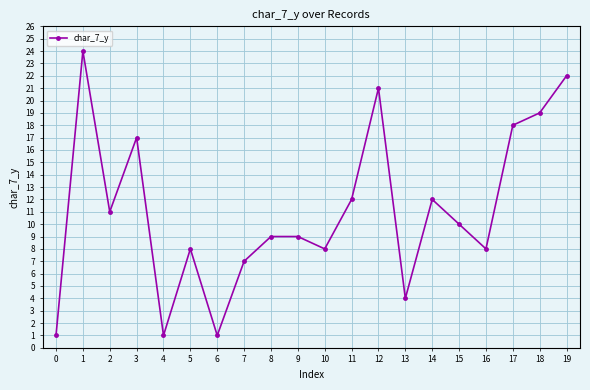

The chart shows a value of 19 at 18. True or false?

True